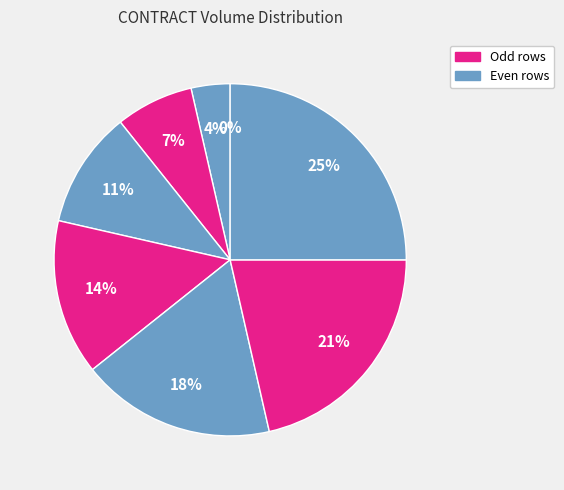

Does any single category account for the majority?

No